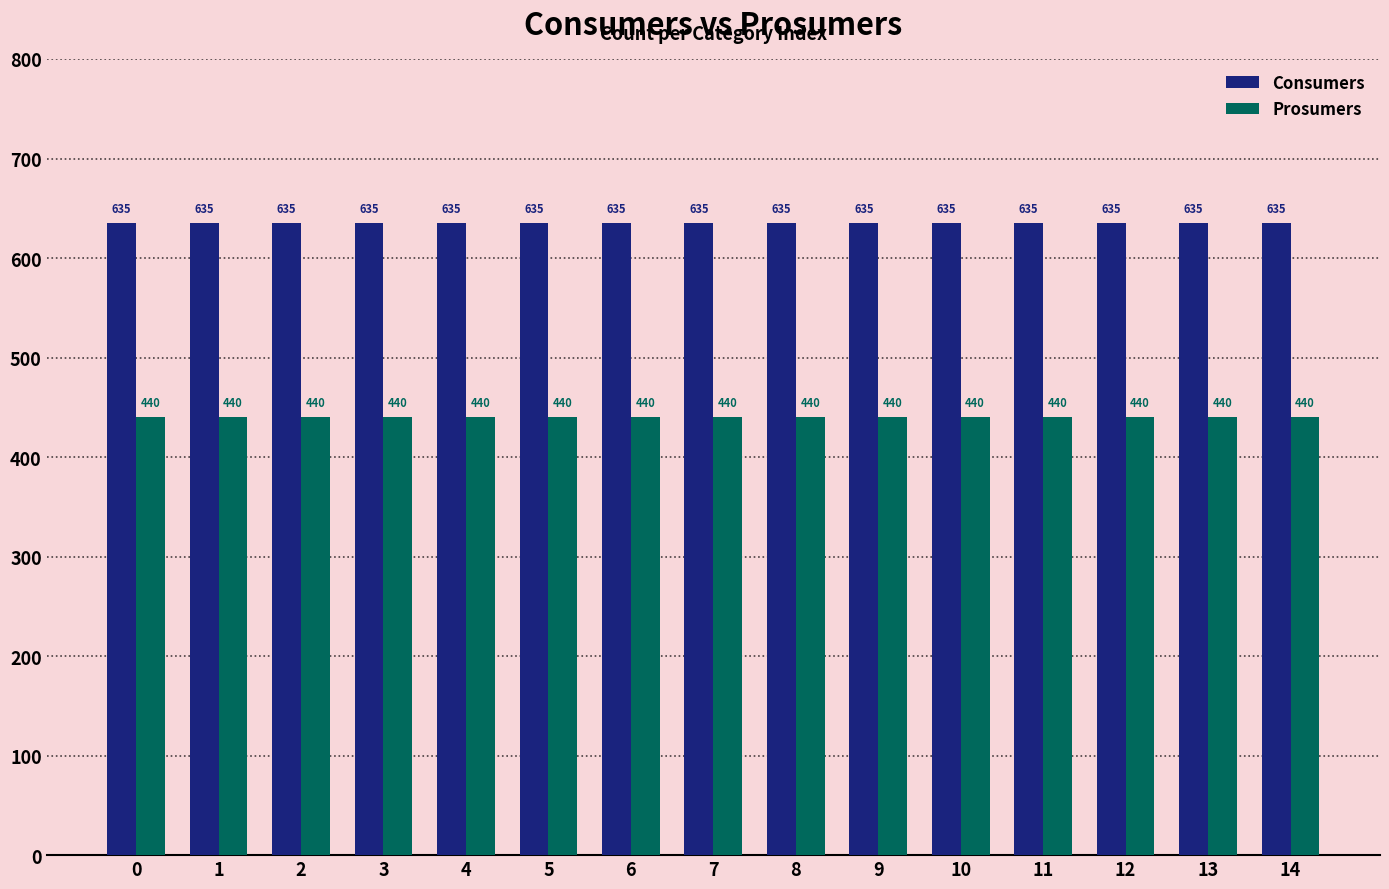

At how many categories does at least one series exceed 464?

15